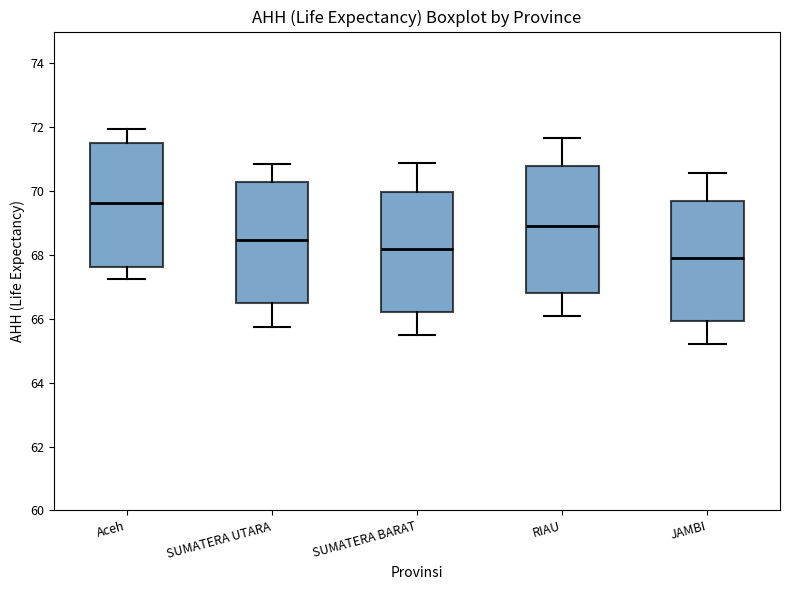

Where does the median line of the box for Aceh sit on the y-axis? The values are not printed on the chart, so give them approximately, as read against the axis.

69.6